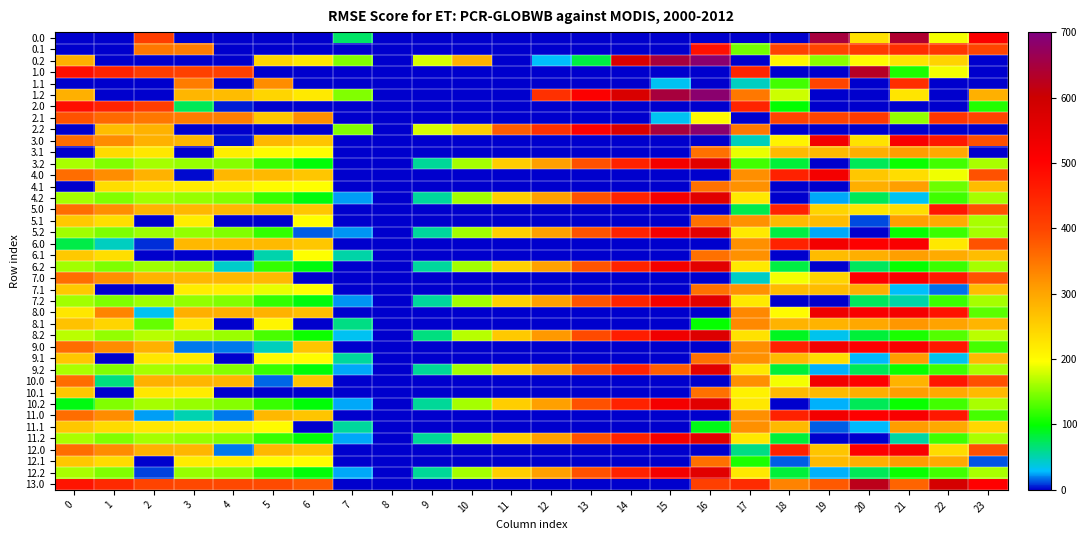

Which series has the largest total across all categories?

13.0